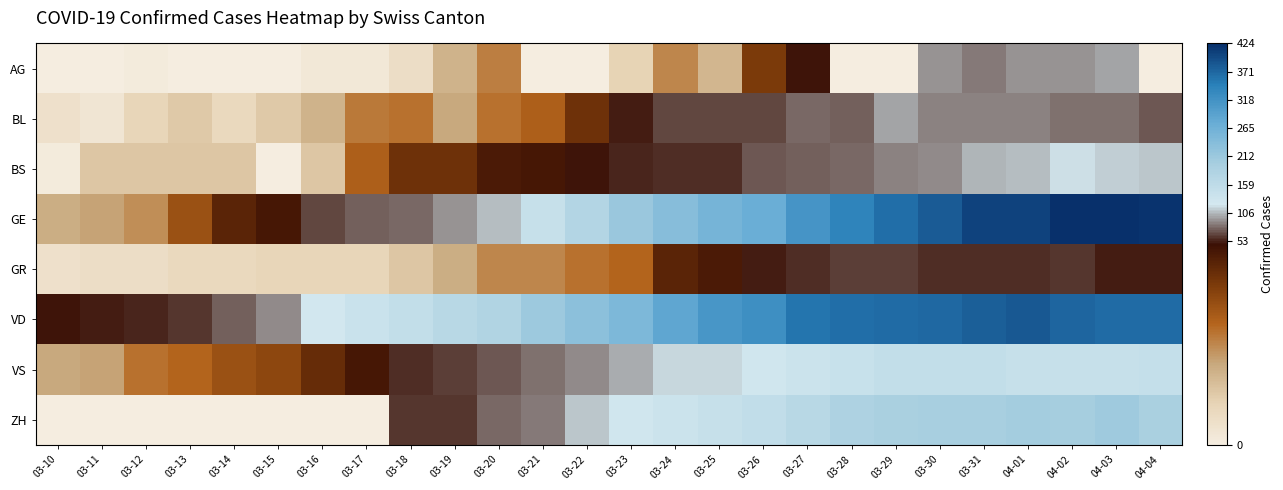

Reading left to right, transcribe all the data shown in this chart.

AG: 03-10=0	03-11=0	03-12=1	03-13=0	03-14=0	03-15=0	03-16=2	03-17=2	03-18=6	03-19=17	03-20=25	03-21=0	03-22=0	03-23=10	03-24=24	03-25=16	03-26=38	03-27=50	03-28=0	03-29=0	03-30=94	03-31=85	04-01=94	04-02=94	04-03=100	04-04=0
BL: 03-10=5	03-11=3	03-12=9	03-13=12	03-14=8	03-15=12	03-16=17	03-17=26	03-18=27	03-19=19	03-20=27	03-21=30	03-22=40	03-23=51	03-24=66	03-25=68	03-26=68	03-27=79	03-28=75	03-29=99	03-30=86	03-31=88	04-01=86	04-02=81	04-03=82	04-04=73
BS: 03-10=1	03-11=13	03-12=13	03-13=13	03-14=13	03-15=0	03-16=13	03-17=30	03-18=40	03-19=40	03-20=45	03-21=46	03-22=50	03-23=56	03-24=58	03-25=58	03-26=74	03-27=76	03-28=79	03-29=87	03-30=90	03-31=105	04-01=108	04-02=119	04-03=115	04-04=112
GE: 03-10=18	03-11=20	03-12=23	03-13=33	03-14=43	03-15=46	03-16=66	03-17=75	03-18=78	03-19=92	03-20=109	03-21=145	03-22=179	03-23=214	03-24=238	03-25=258	03-26=272	03-27=313	03-28=339	03-29=365	03-30=382	03-31=405	04-01=406	04-02=424	04-03=424	04-04=421
GR: 03-10=5	03-11=6	03-12=6	03-13=8	03-14=8	03-15=9	03-16=9	03-17=9	03-18=13	03-19=18	03-20=24	03-21=24	03-22=27	03-23=29	03-24=43	03-25=45	03-26=52	03-27=58	03-28=63	03-29=63	03-30=58	03-31=58	04-01=59	04-02=60	04-03=51	04-04=52
VD: 03-10=48	03-11=51	03-12=55	03-13=61	03-14=75	03-15=90	03-16=126	03-17=140	03-18=153	03-19=170	03-20=182	03-21=211	03-22=231	03-23=248	03-24=284	03-25=312	03-26=324	03-27=357	03-28=365	03-29=367	03-30=369	03-31=377	04-01=383	04-02=374	04-03=366	04-04=366
VS: 03-10=19	03-11=20	03-12=27	03-13=29	03-14=33	03-15=35	03-16=41	03-17=46	03-18=58	03-19=63	03-20=72	03-21=82	03-22=91	03-23=103	03-24=117	03-25=118	03-26=128	03-27=137	03-28=142	03-29=152	03-30=153	03-31=152	04-01=146	04-02=146	04-03=146	04-04=149
ZH: 03-10=0	03-11=0	03-12=0	03-13=0	03-14=0	03-15=0	03-16=0	03-17=0	03-18=60	03-19=60	03-20=78	03-21=83	03-22=110	03-23=127	03-24=138	03-25=146	03-26=156	03-27=171	03-28=187	03-29=194	03-30=197	03-31=196	04-01=203	04-02=200	04-03=207	04-04=194